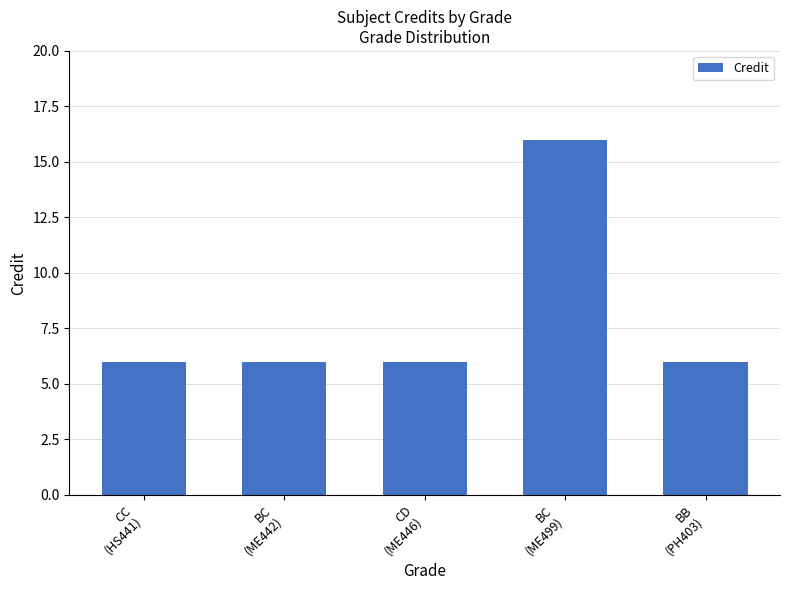

Reading left to right, transcribe all the data shown in this chart.

CC
(HS441)=6	BC
(ME442)=6	CD
(ME446)=6	BC
(ME499)=16	BB
(PH403)=6